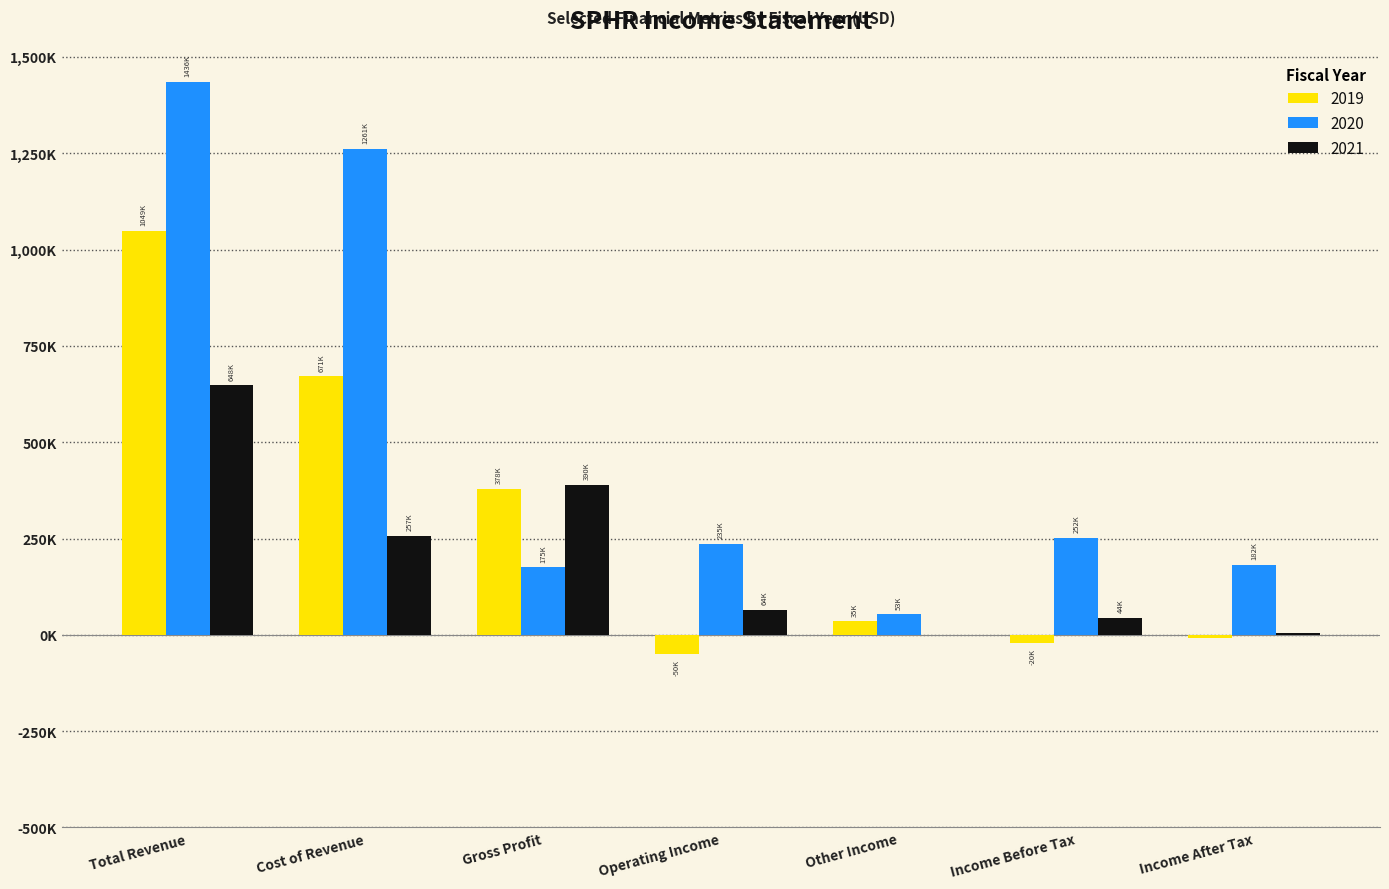

True or false: 2020 has a value of 1741889 at Cost of Revenue.

False